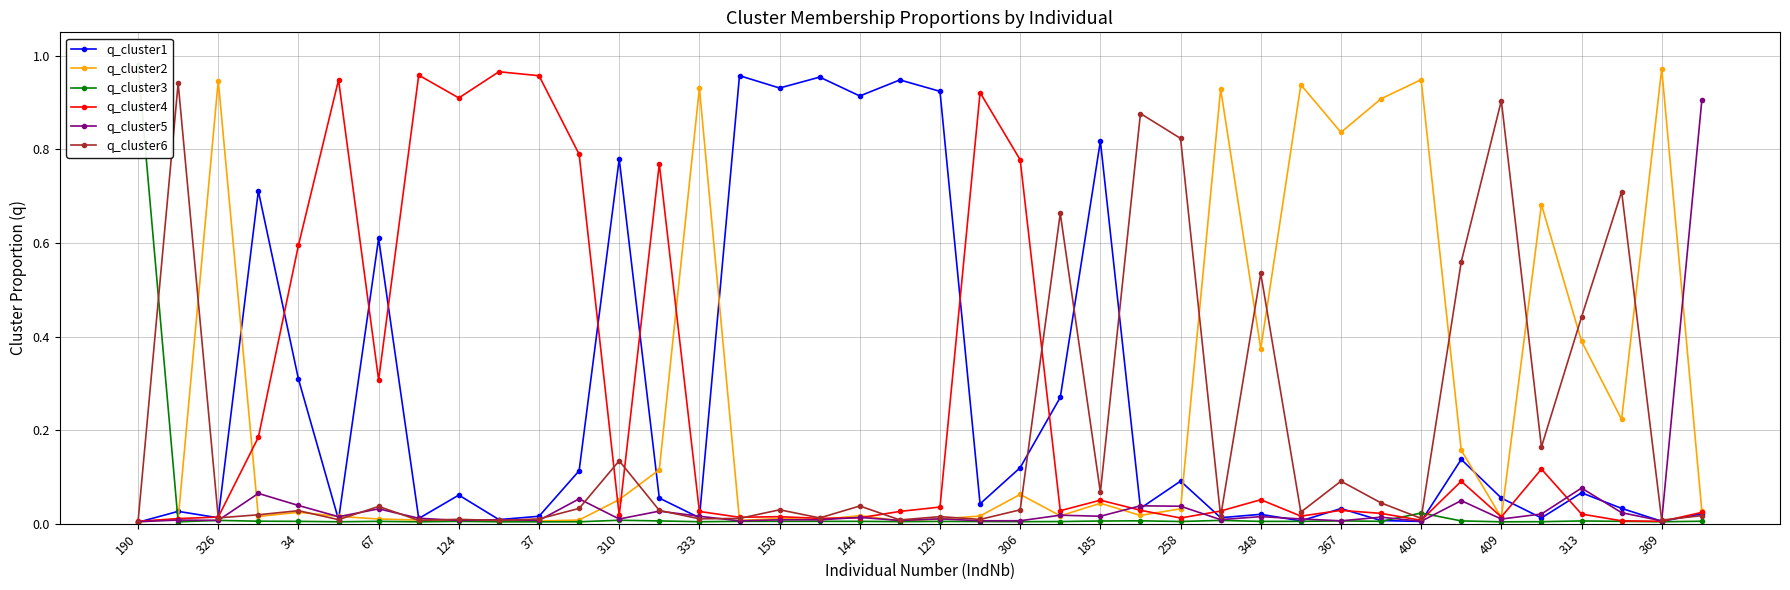

What is the sum of all q_cluster3 values?

1.2